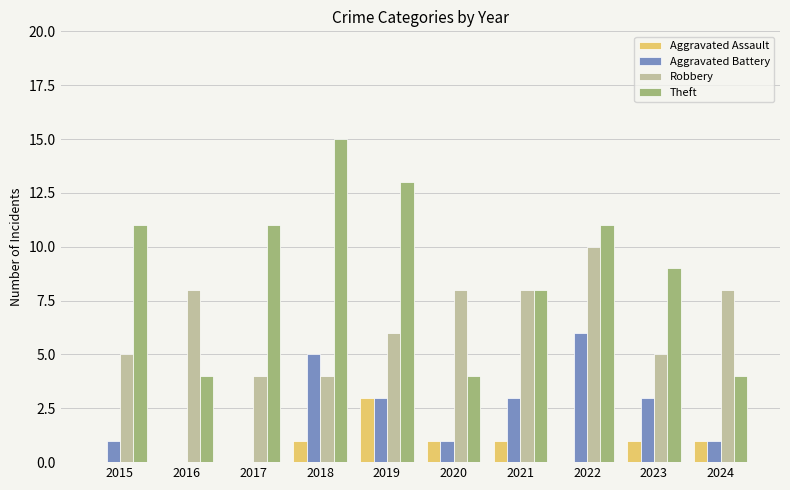

Reading left to right, transcribe all the data shown in this chart.

Aggravated Assault: 2015=0	2016=0	2017=0	2018=1	2019=3	2020=1	2021=1	2022=0	2023=1	2024=1
Aggravated Battery: 2015=1	2016=0	2017=0	2018=5	2019=3	2020=1	2021=3	2022=6	2023=3	2024=1
Robbery: 2015=5	2016=8	2017=4	2018=4	2019=6	2020=8	2021=8	2022=10	2023=5	2024=8
Theft: 2015=11	2016=4	2017=11	2018=15	2019=13	2020=4	2021=8	2022=11	2023=9	2024=4